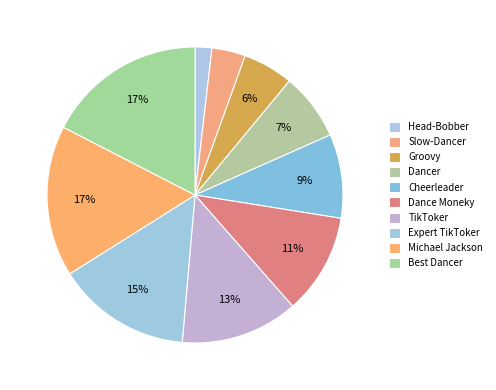

How many segments does this pie chart have?

10